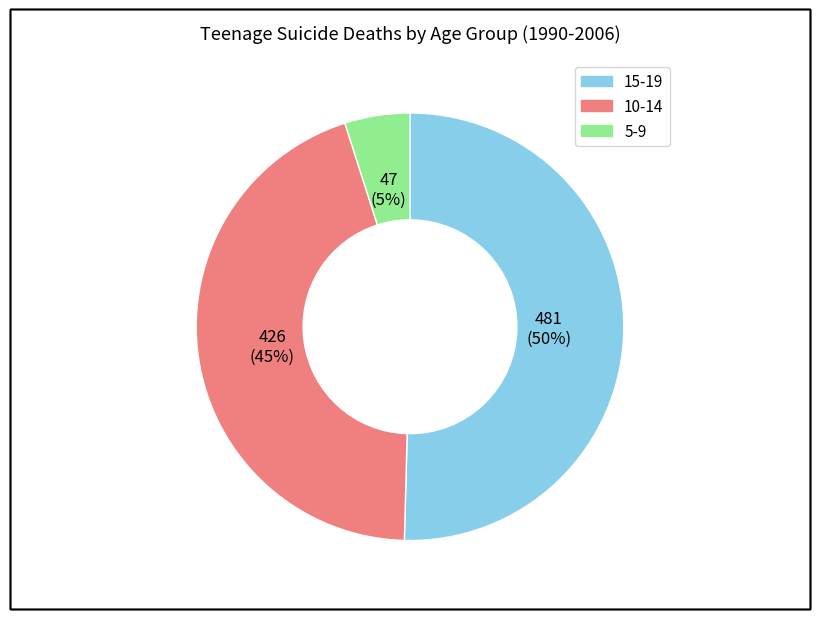

Which slice is the smallest?

5-9